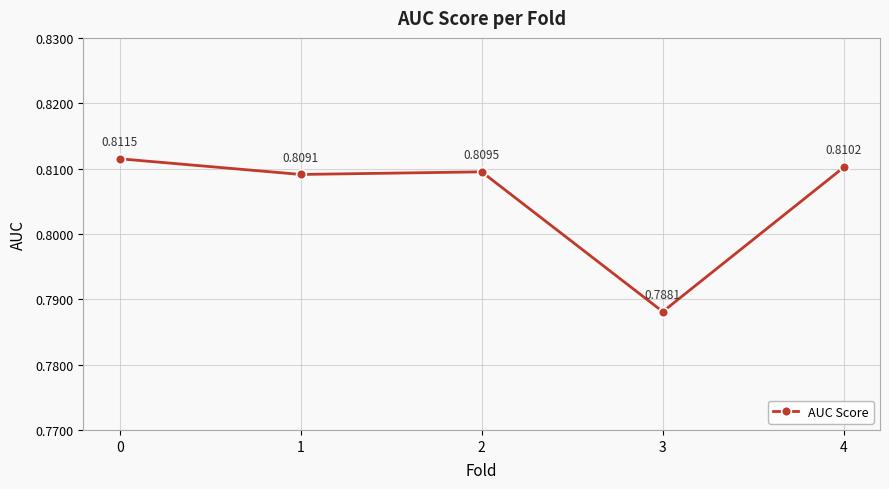

Which label corresponds to the smallest value in the chart?

3